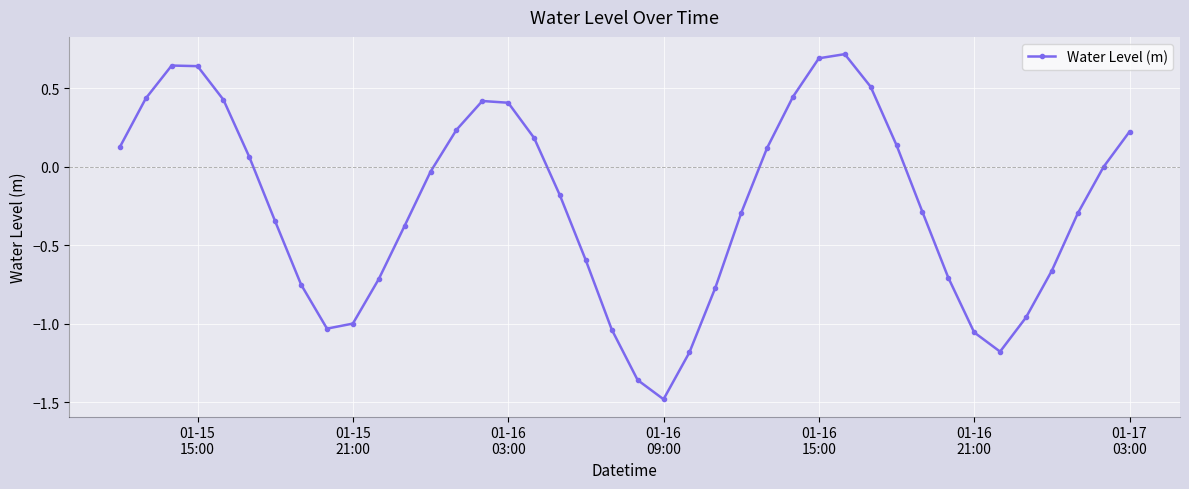

Count the number of categories in the chart.

40